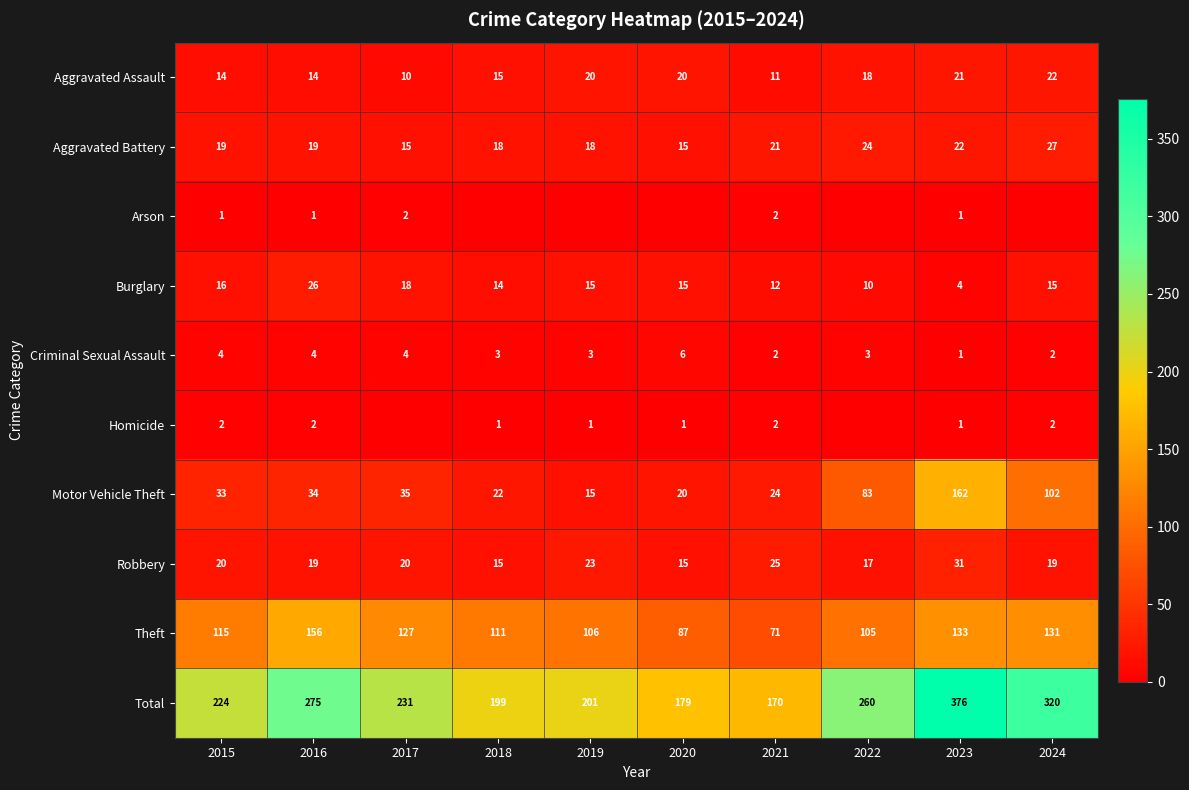

What is the difference between the second highest and second lowest values in the Aggravated Assault series?

10